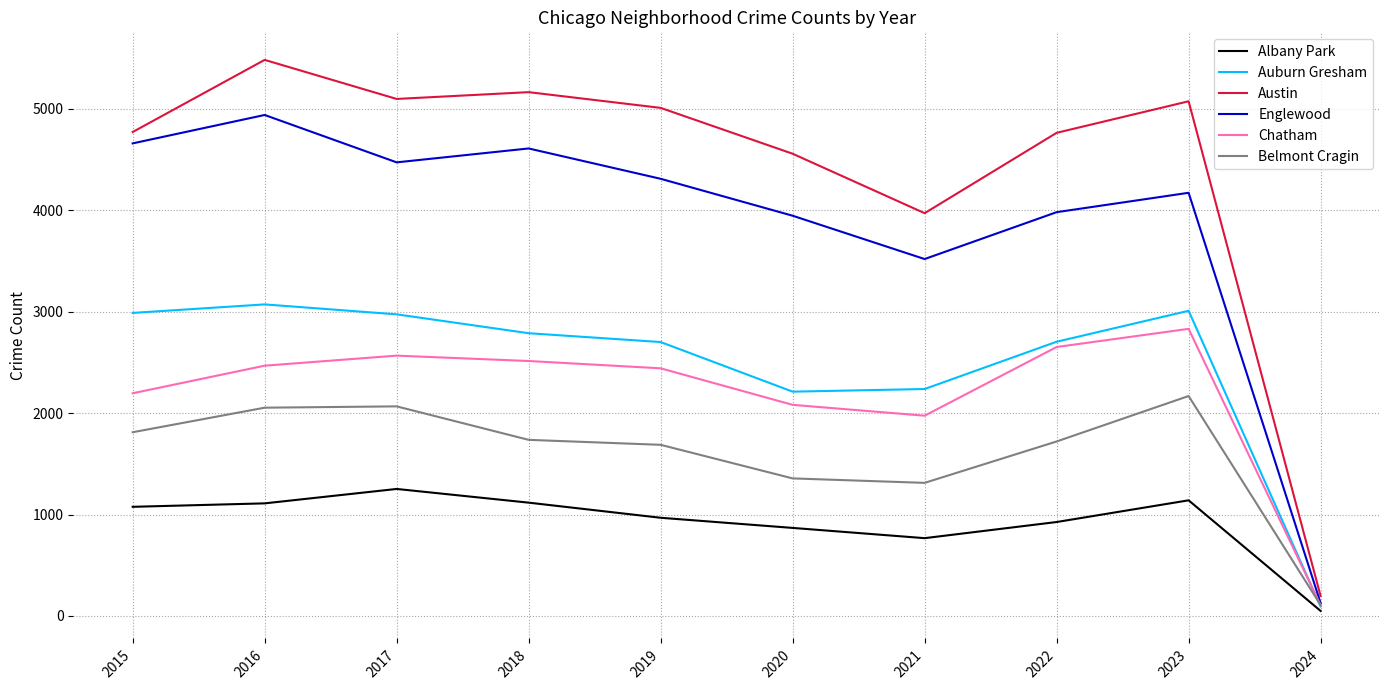

Which series has the largest total across all categories?

Austin